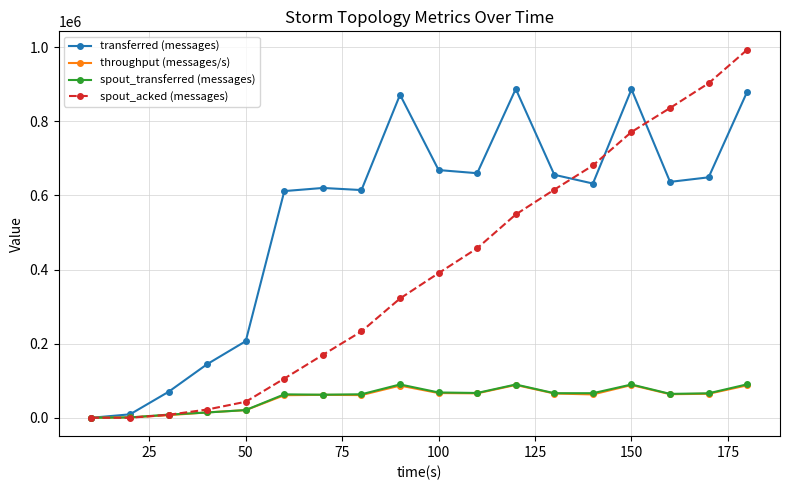

At how many categories does at least one series exceed 376550?

13